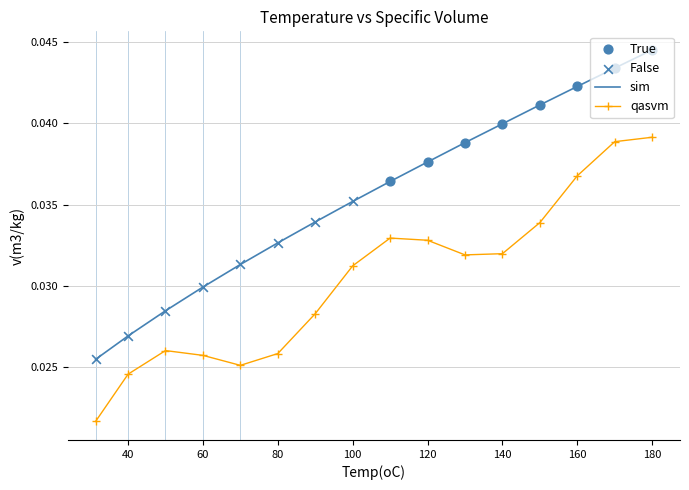

Which series has the widest spread of values?

sim